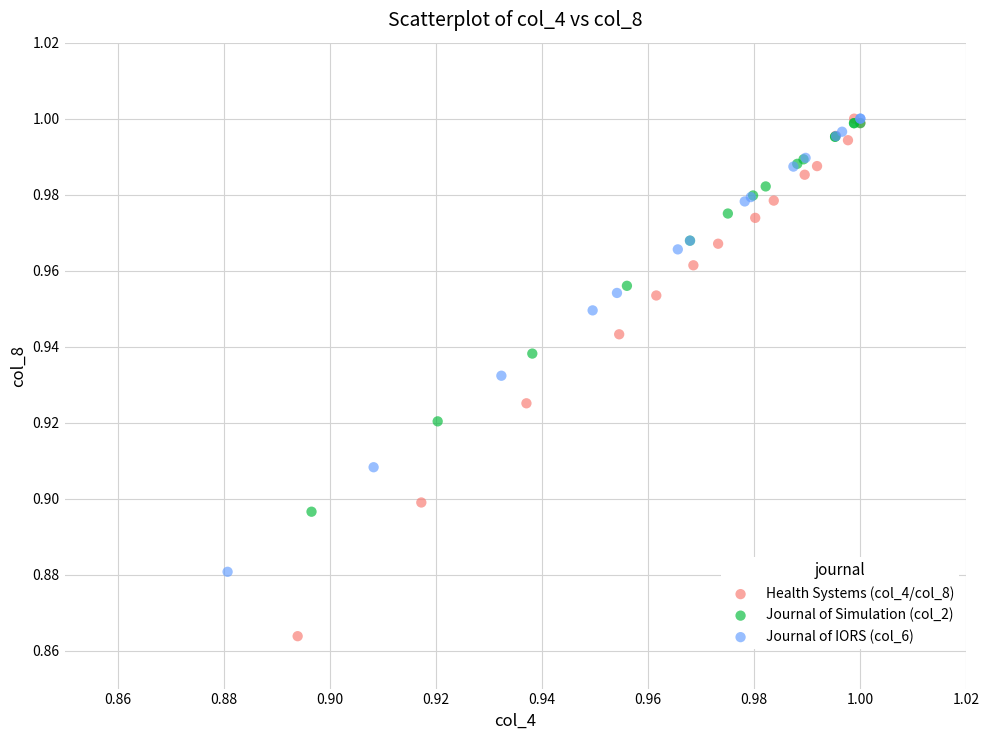

Which series contains the lowest Y value?

Health Systems (col_4/col_8)